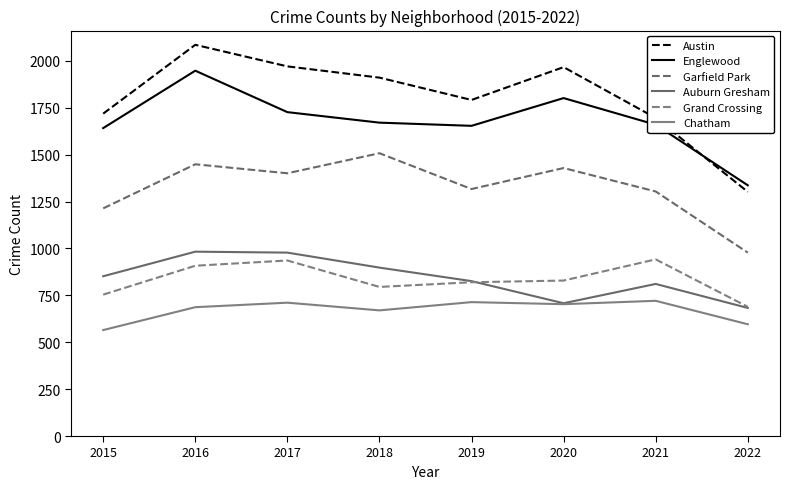

At which label is Chatham closest to 643?

2018